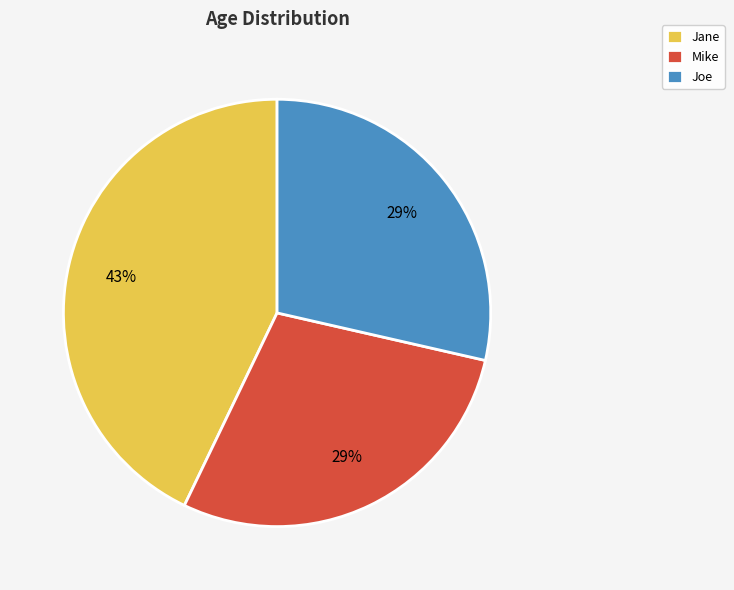

Do Mike and Joe together represent more than half of the pie?

Yes